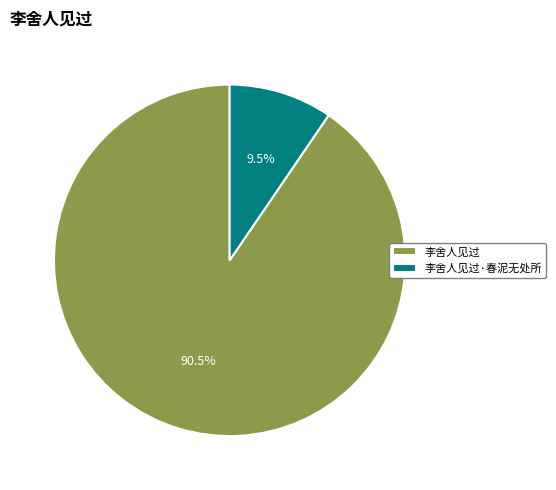

Does any single category account for the majority?

Yes